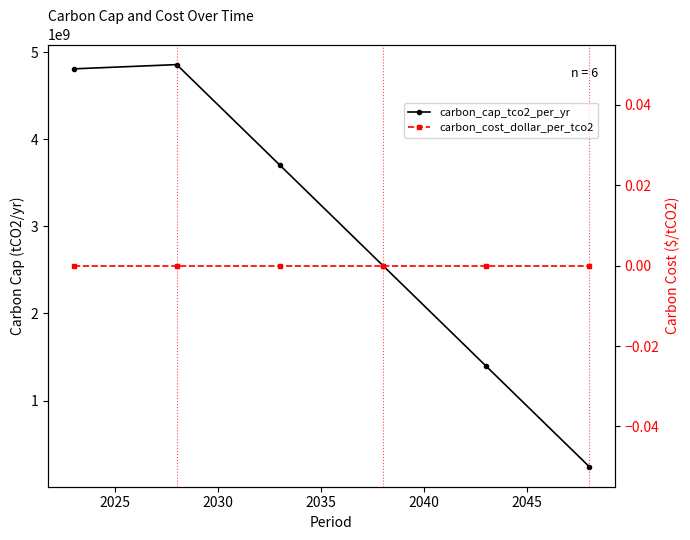

List the series in order of their peak value, highest first.

carbon_cap_tco2_per_yr, carbon_cost_dollar_per_tco2